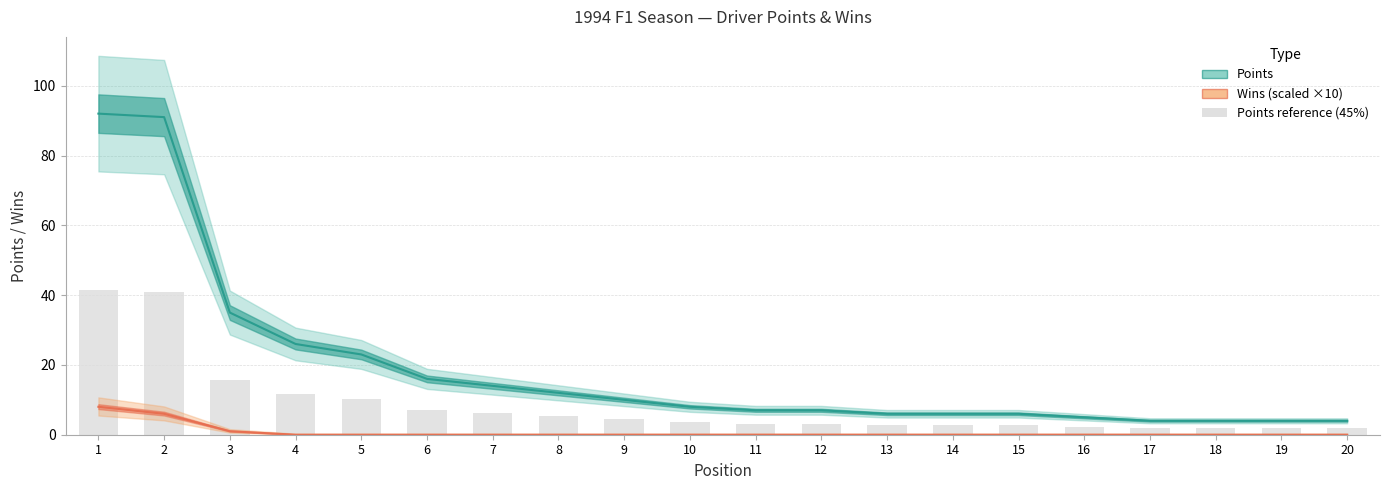

The value of Points at 15 is 9. True or false?

False